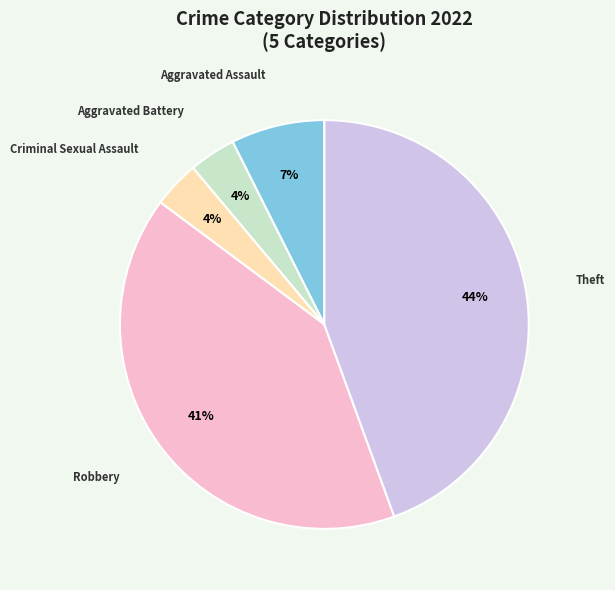

Is it true that Criminal Sexual Assault is 4% of the pie?

True